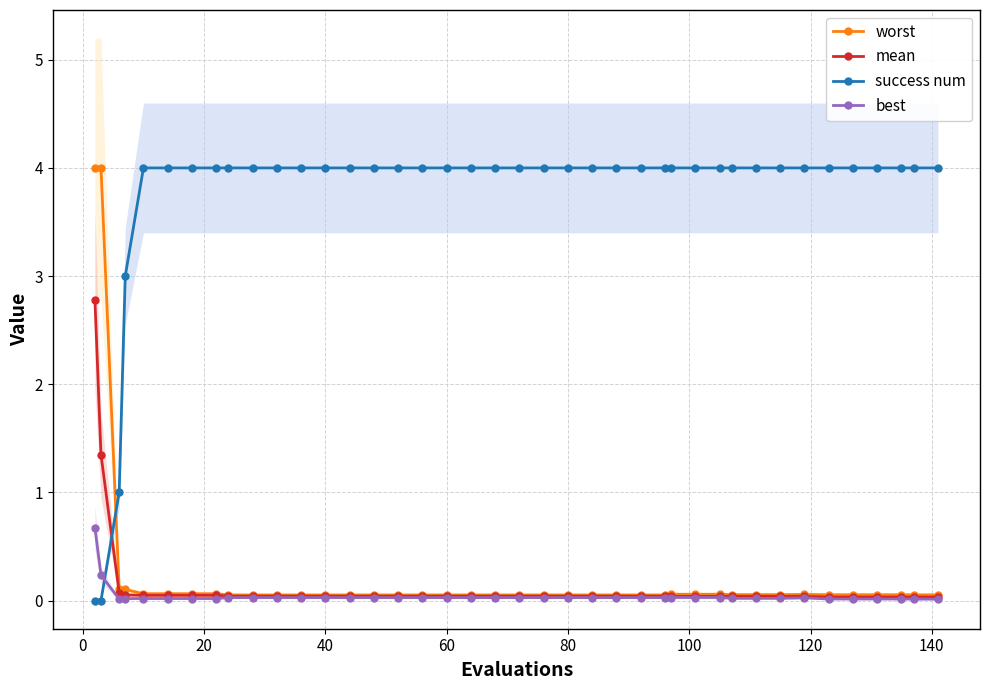

What is the sum of all success num values?

148.0